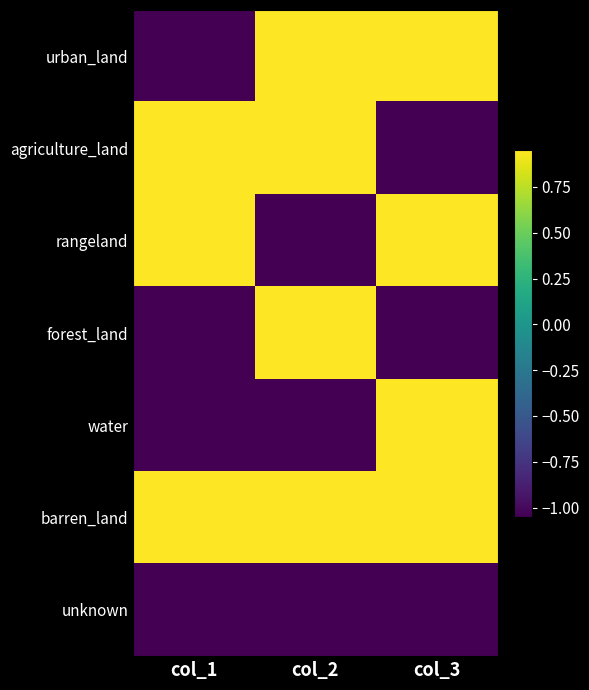

At which category does the chart reach its minimum across all series?

col_1